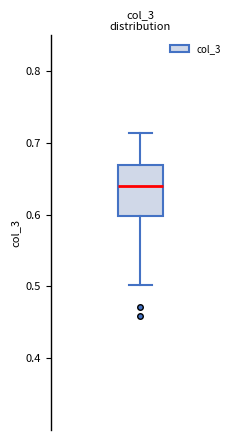

Where is the upper edge of the box on the y-axis? The values are not printed on the chart, so give them approximately, as read against the axis.

0.67